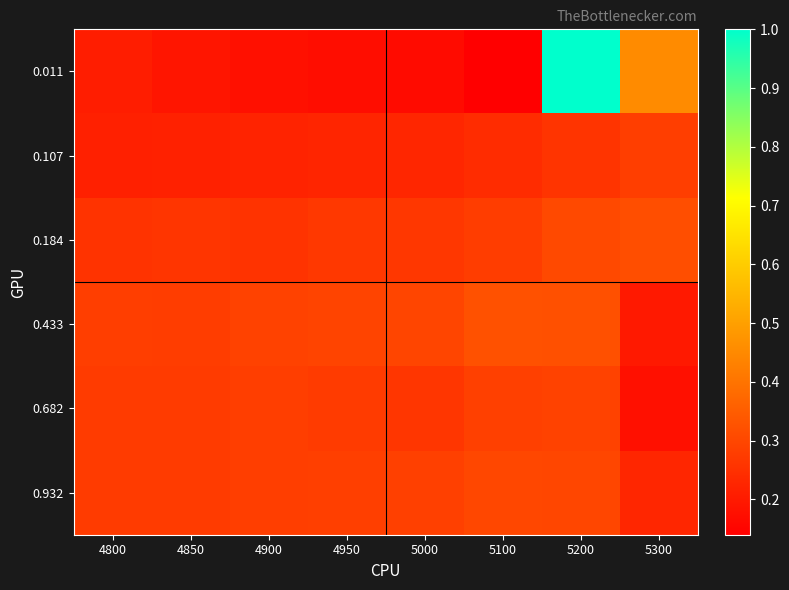

Which label corresponds to the smallest value in the chart?

5100